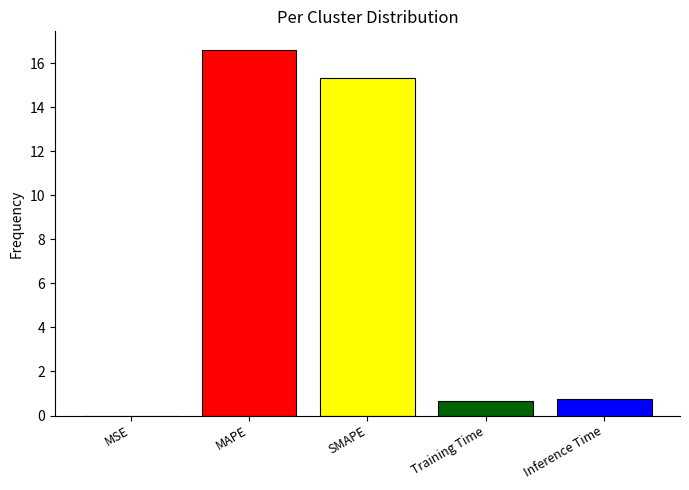

What is the sum of all values?

33.4